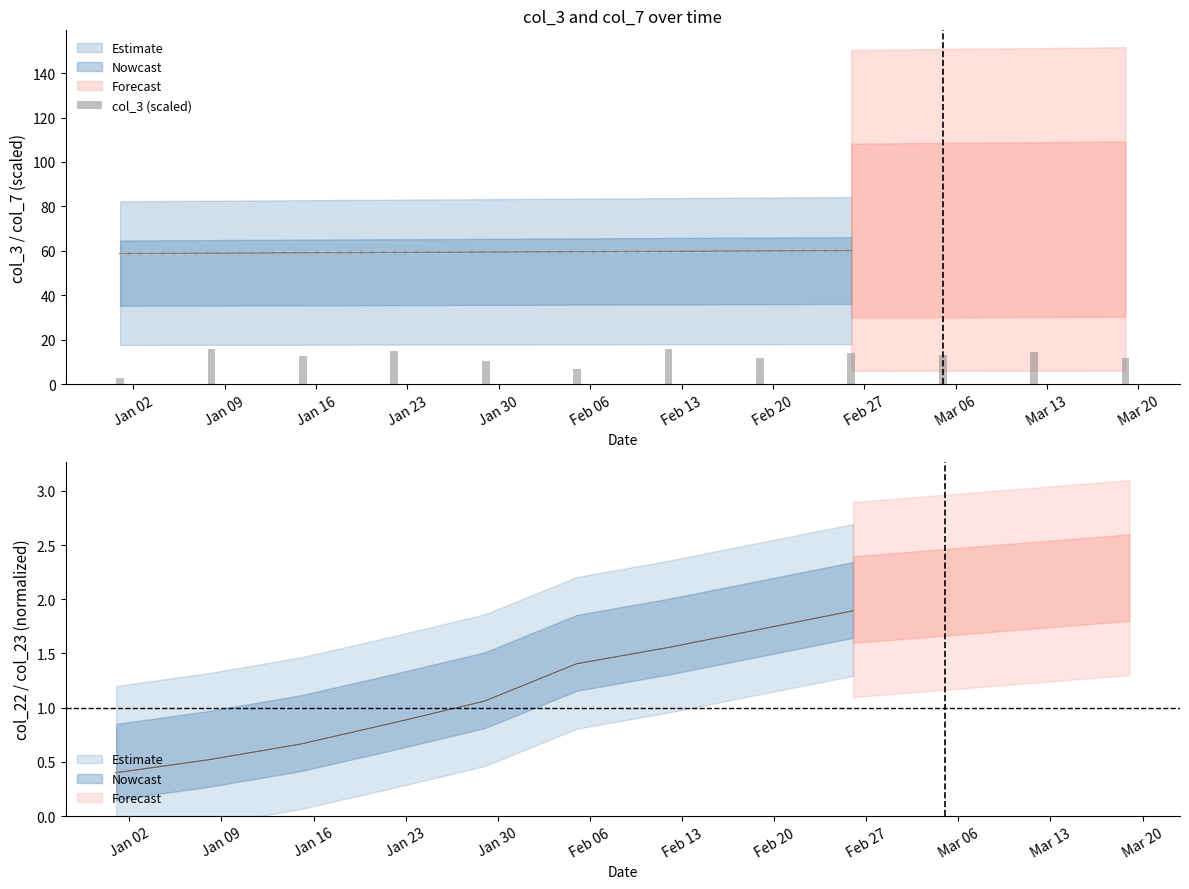

List the labels in order of value, smallest first.

Jan 02, Feb 06, Jan 30, Mar 20, Feb 20, Jan 16, Mar 06, Feb 27, Mar 13, Jan 23, Jan 09, Feb 13